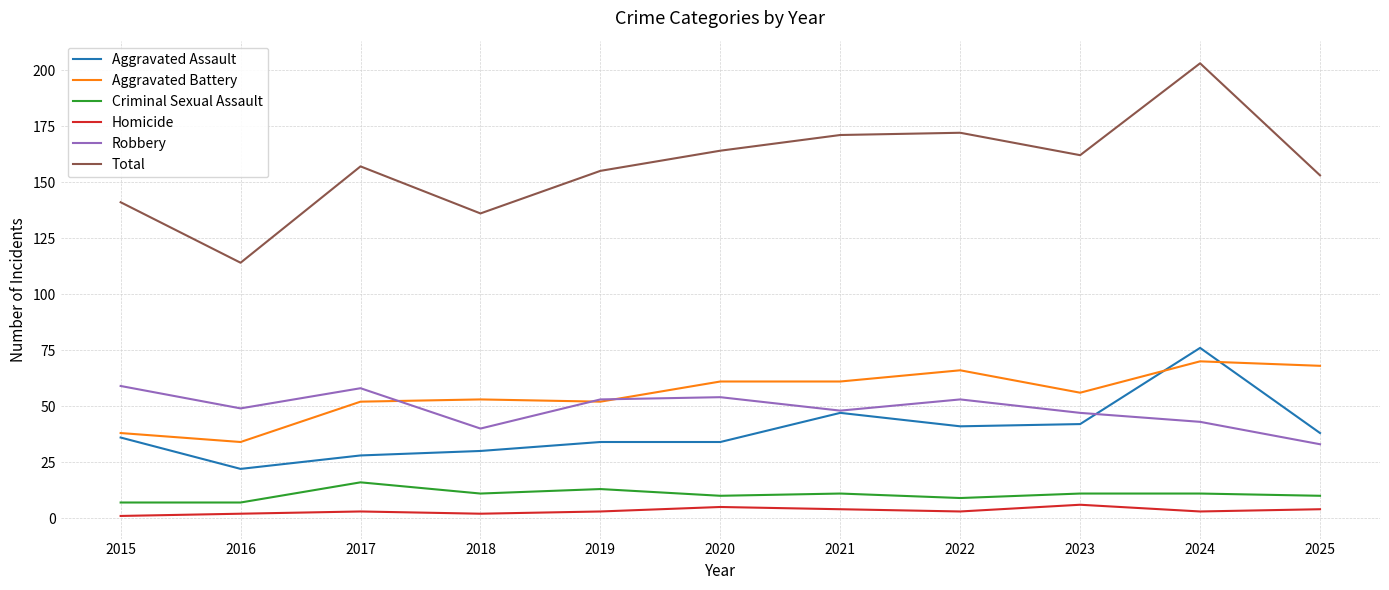

How many lines are shown in the chart?

6